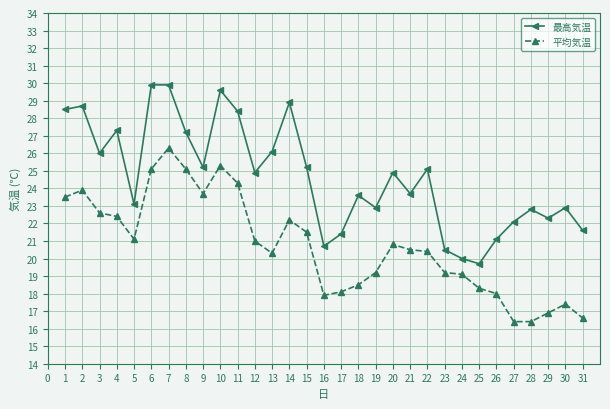

Between 3 and 15, which series saw the biggest shift?

平均気温